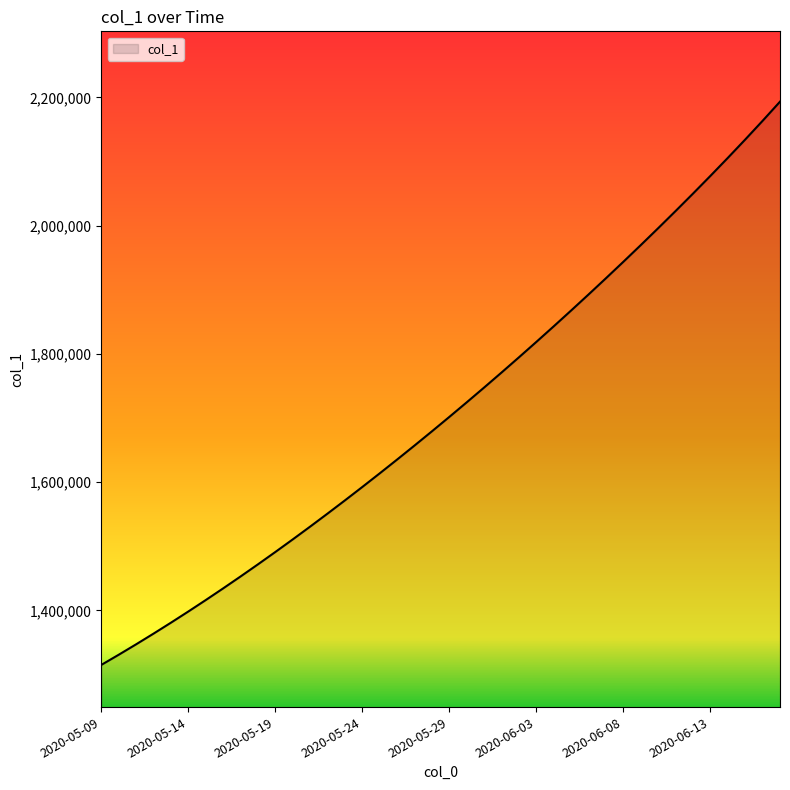

Count the number of categories in the chart.

40